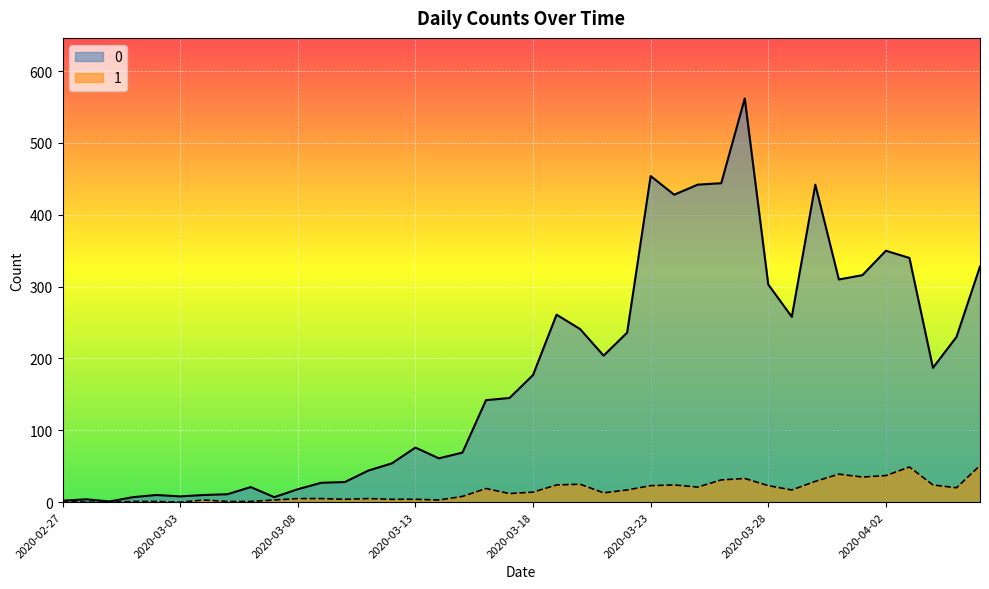

At how many categories does at least one series exceed 259?

13